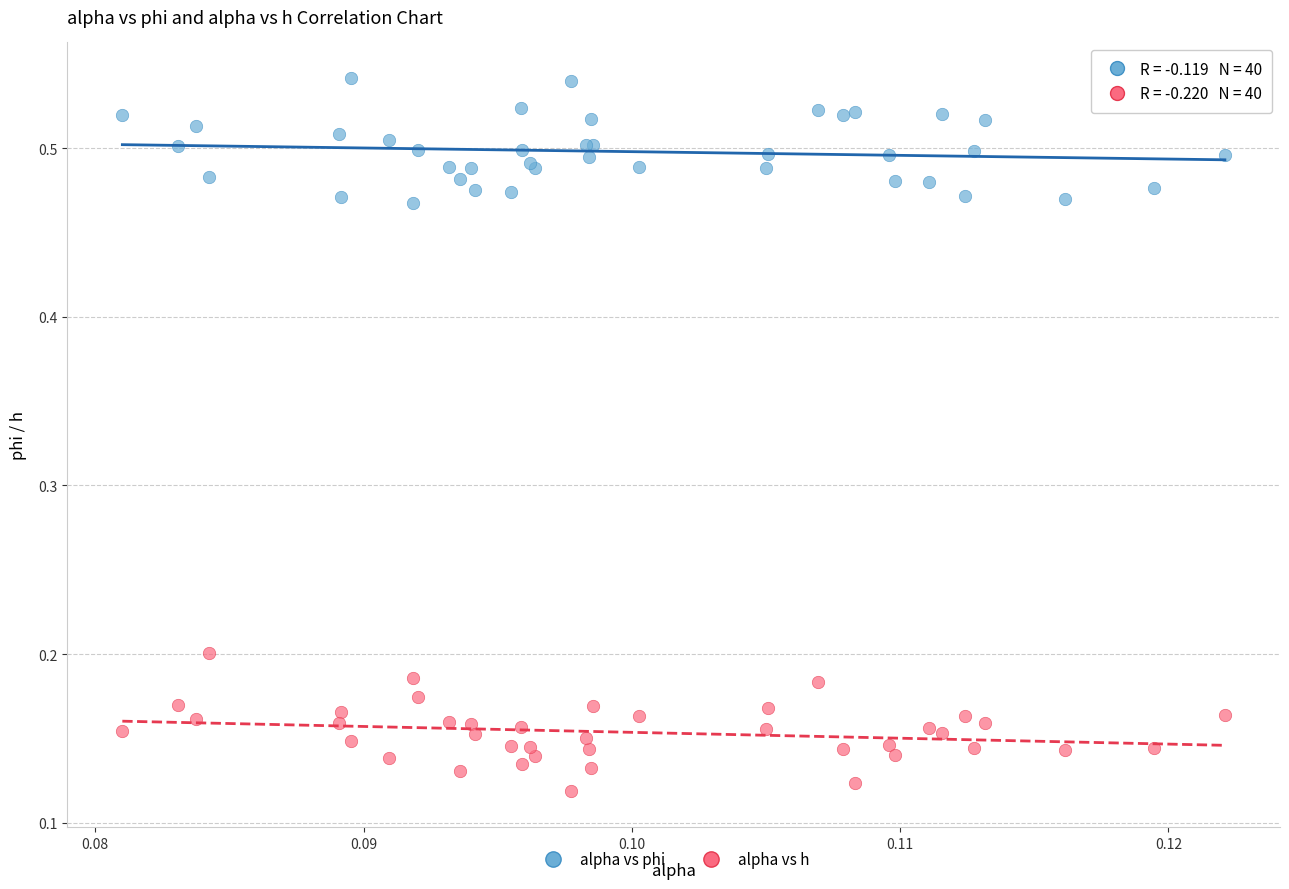

Which series reaches the minimum Y coordinate?

alpha vs h